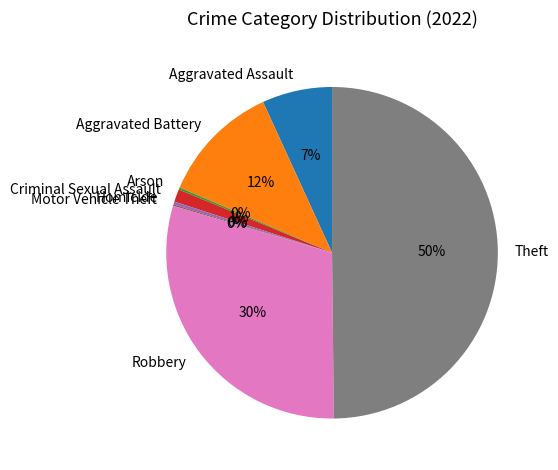

Which slice is the largest?

Theft